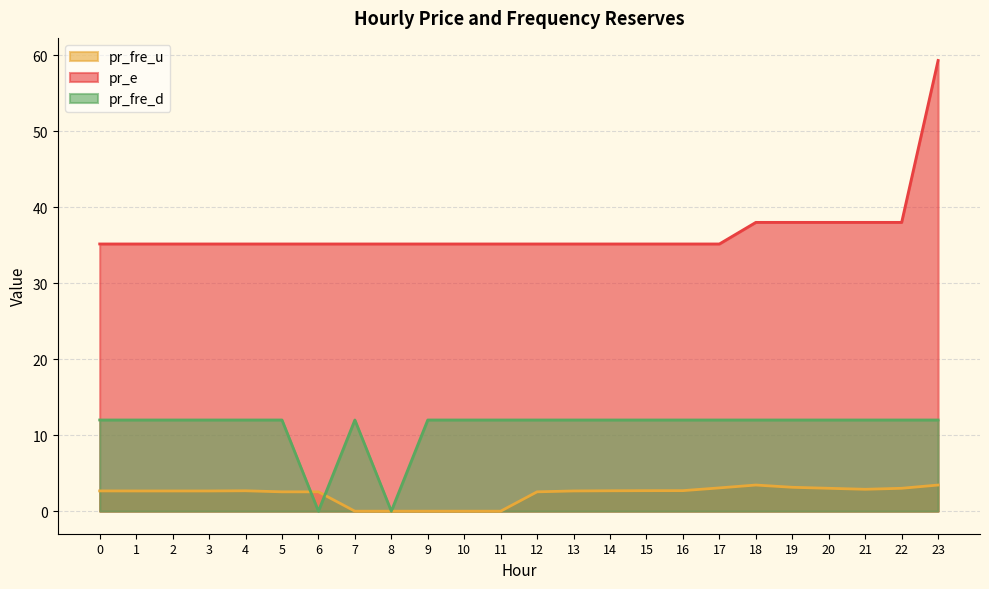

Rank the categories by pr_fre_d value from lowest to highest.

6, 8, 0, 1, 2, 3, 4, 5, 7, 9, 10, 11, 12, 13, 14, 15, 16, 17, 18, 19, 20, 21, 22, 23